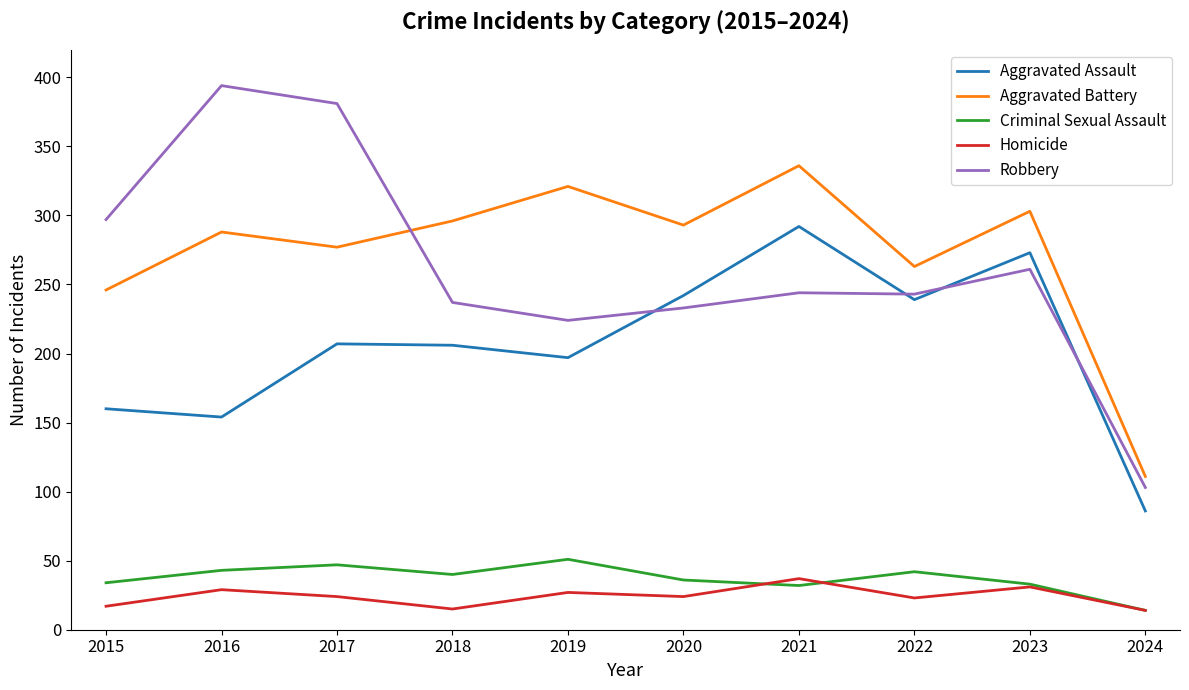

The Aggravated Assault series shows 154 at 2016. True or false?

True